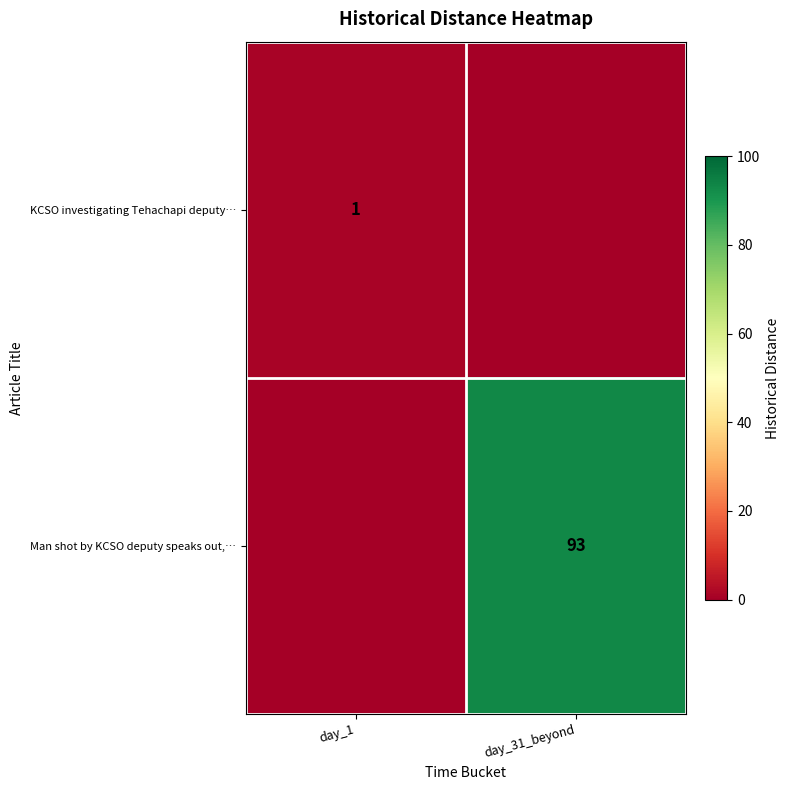

True or false: Man shot by KCSO deputy speaks out,… has a value of 164 at day_31_beyond.

False